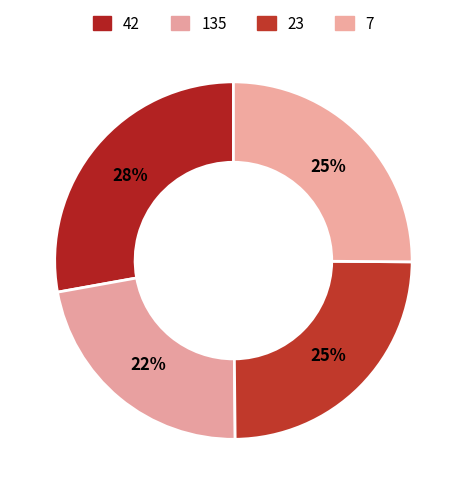

Count the number of slices in the pie.

4